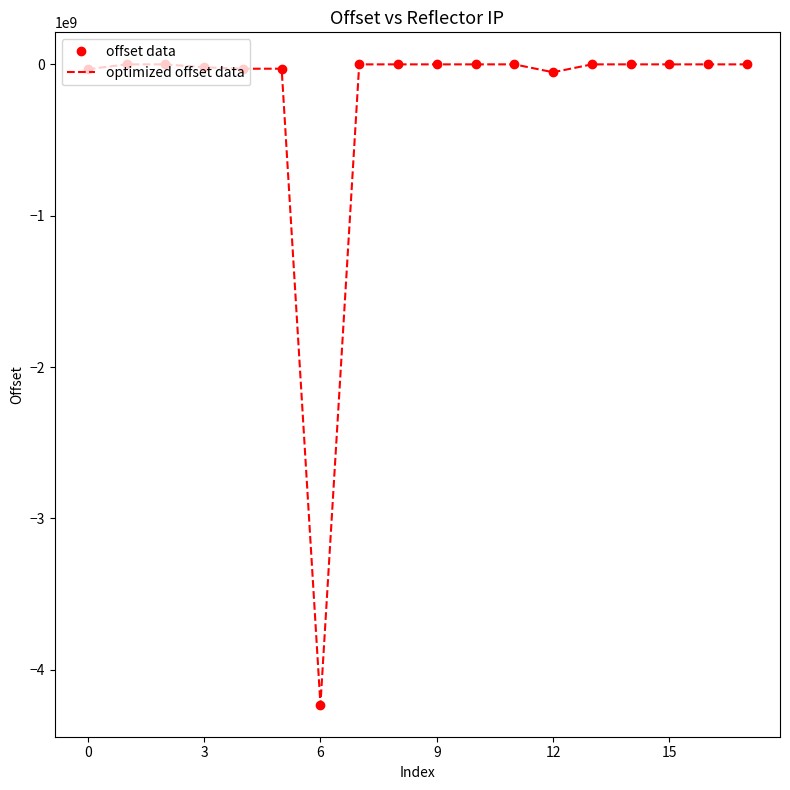

Does the chart have visible grid lines?

No